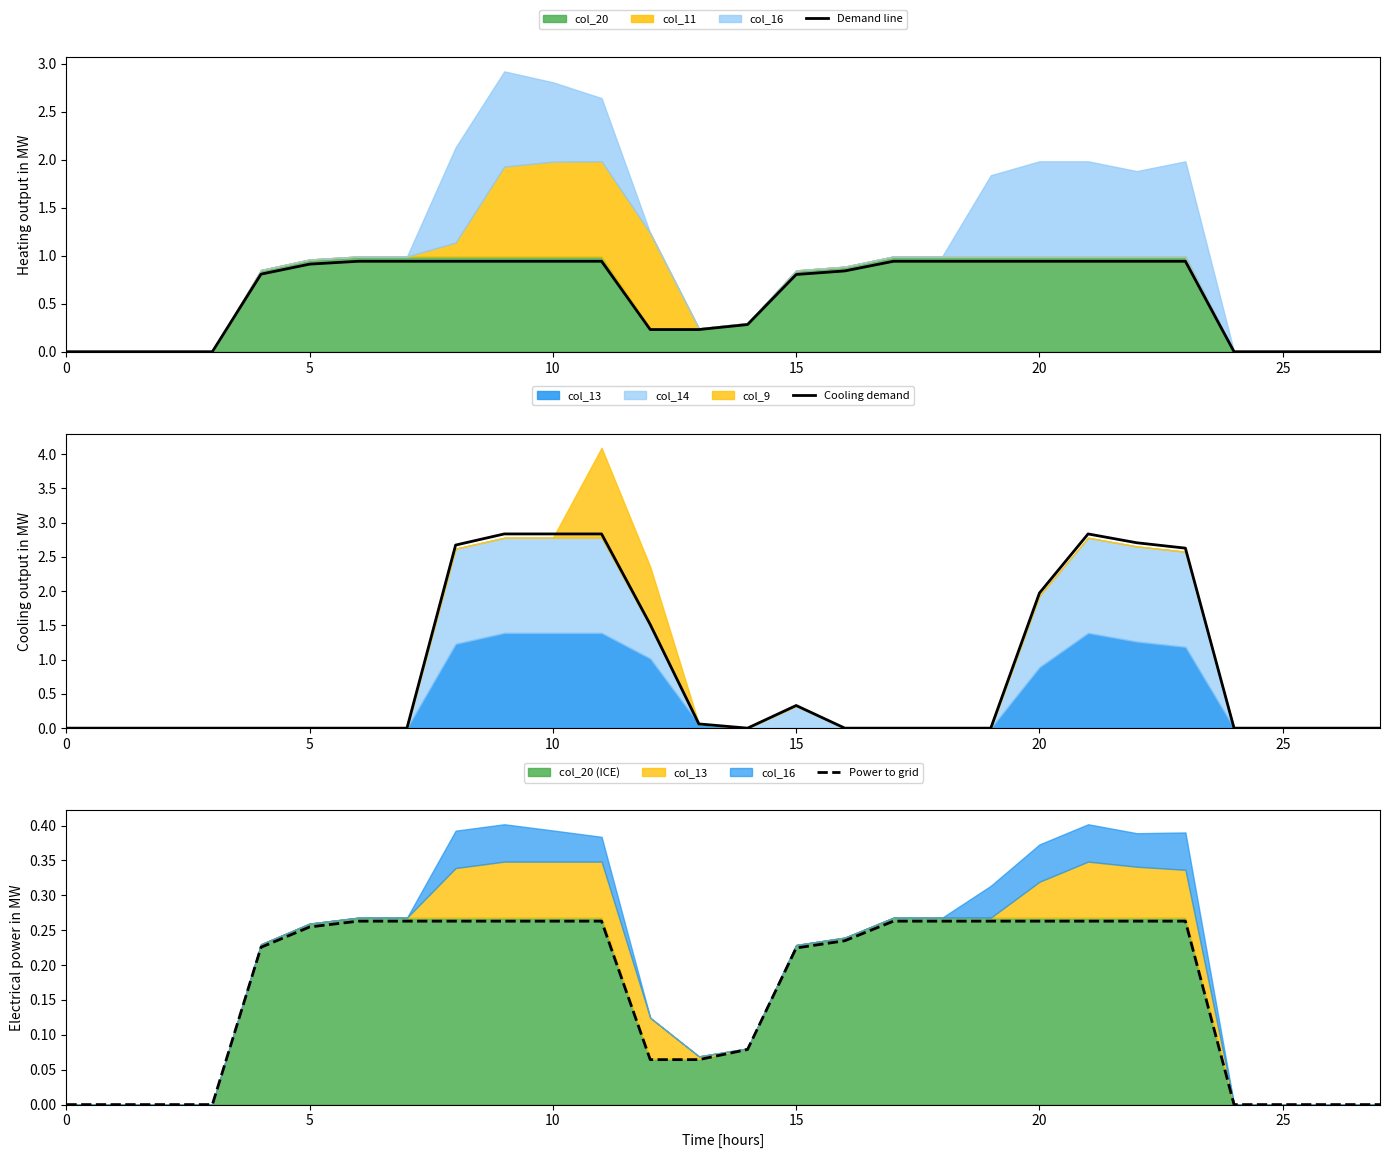

The value of Demand line at 25 is -0.3. True or false?

False